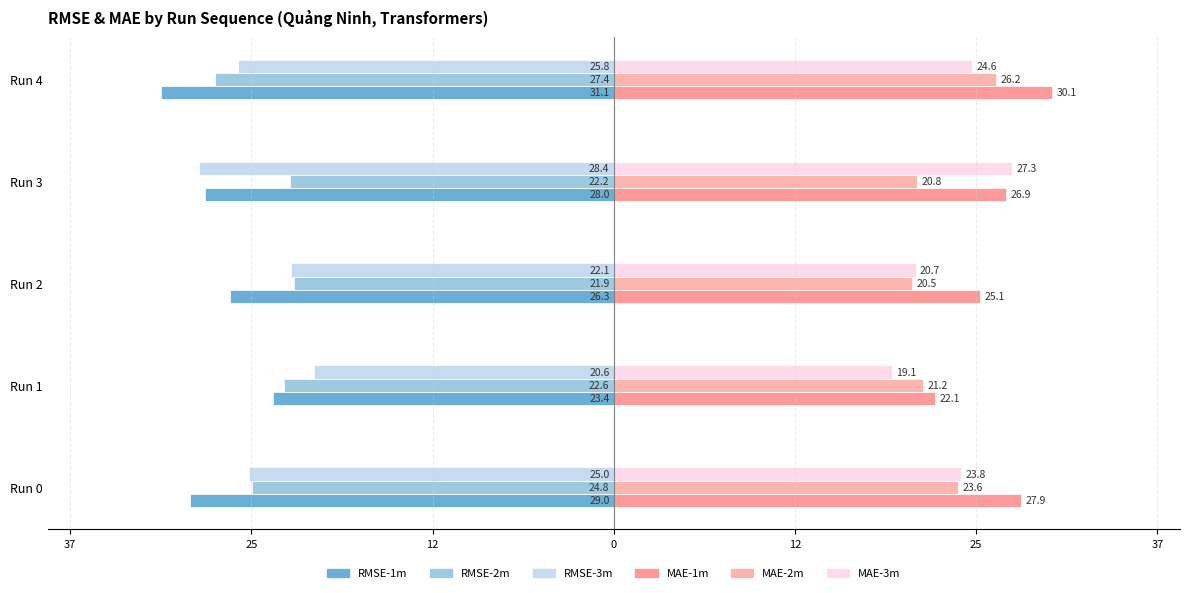

How many bars are there in each group?

6